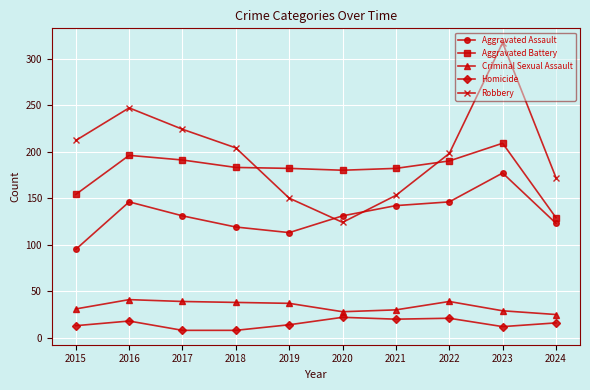

Between 2020 and 2021, which series saw the biggest shift?

Robbery